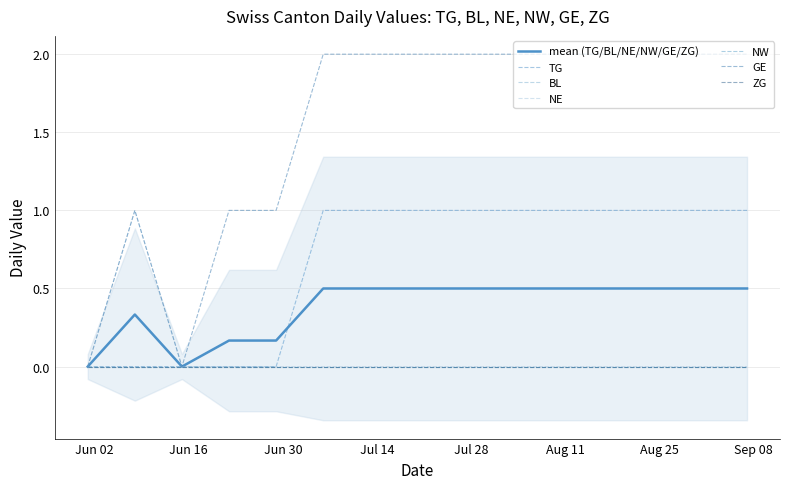

Which category has the highest value in the TG series?

2020-07-06